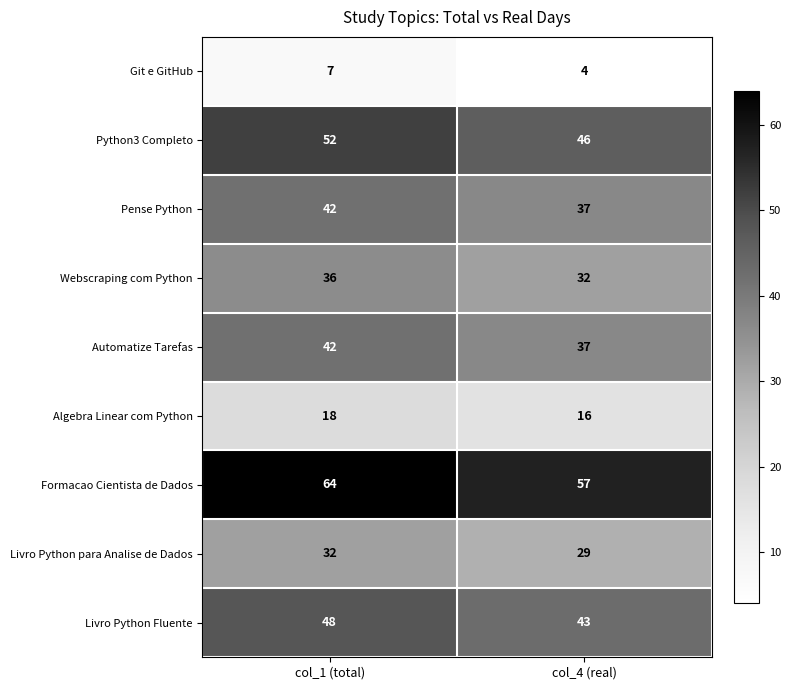

What is the difference between the maximum and minimum values in the Livro Python para Analise de Dados series?

3